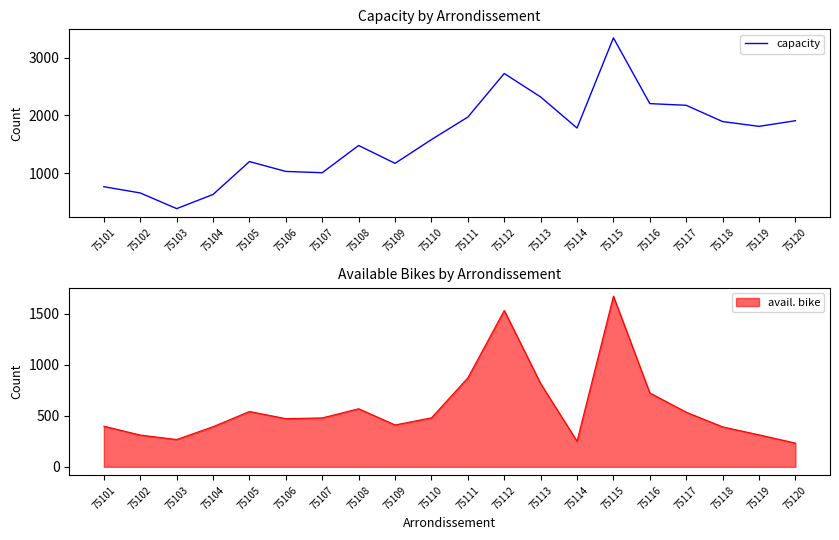

Is it true that the value at 75104 is 348?

False